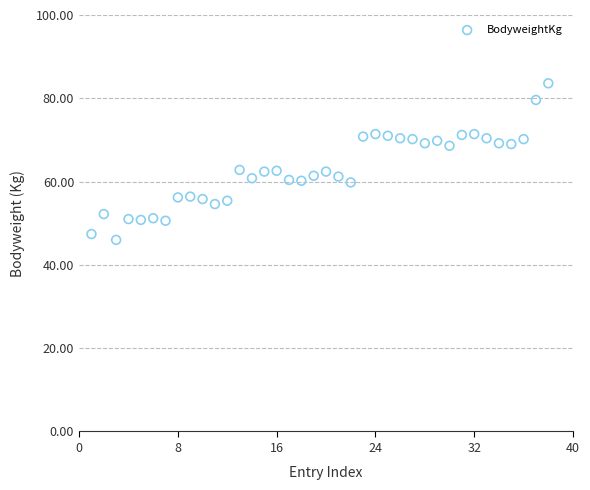

What is the range of Y values (max minus min)?

37.6